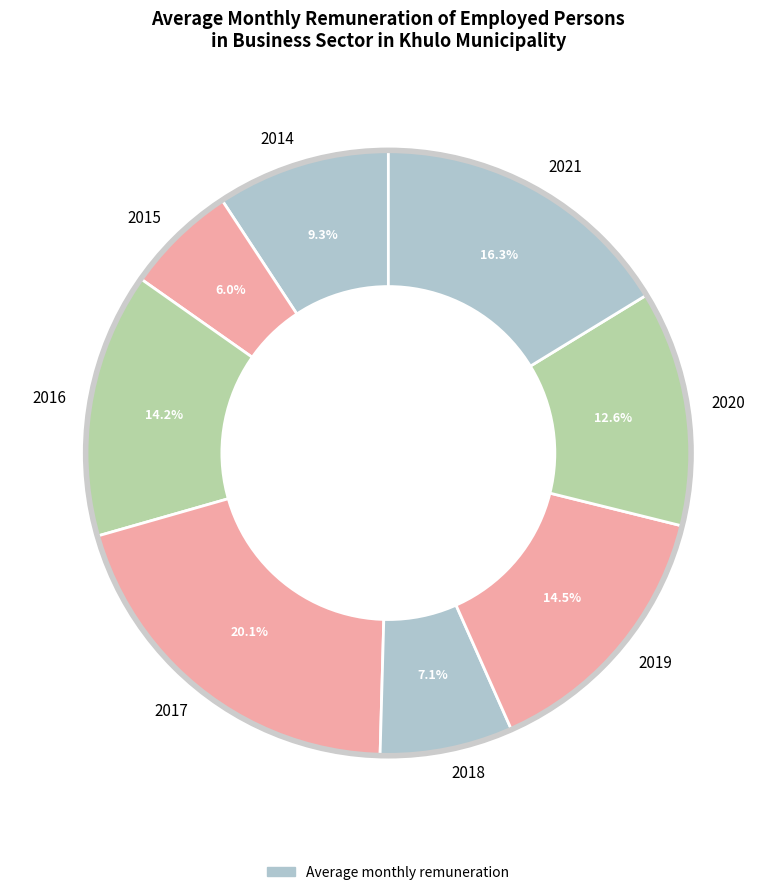

What is the ratio of the value at 2016 to the value at 2021?

0.9